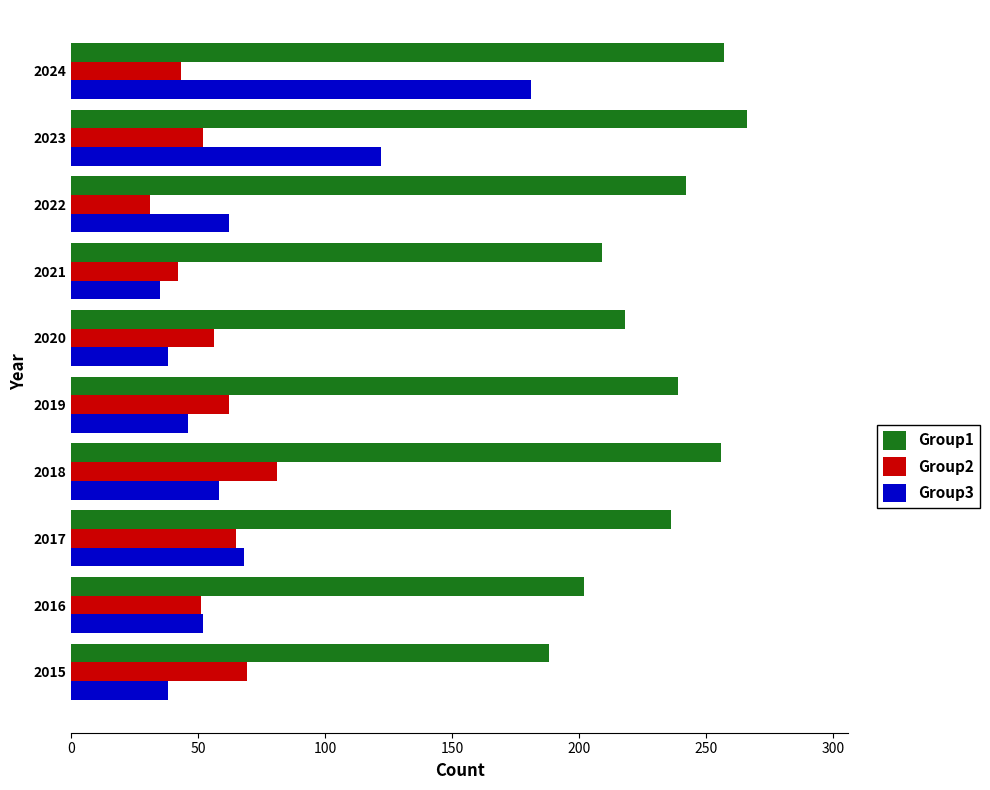

True or false: Group3 has a value of 82 at 2018.

False